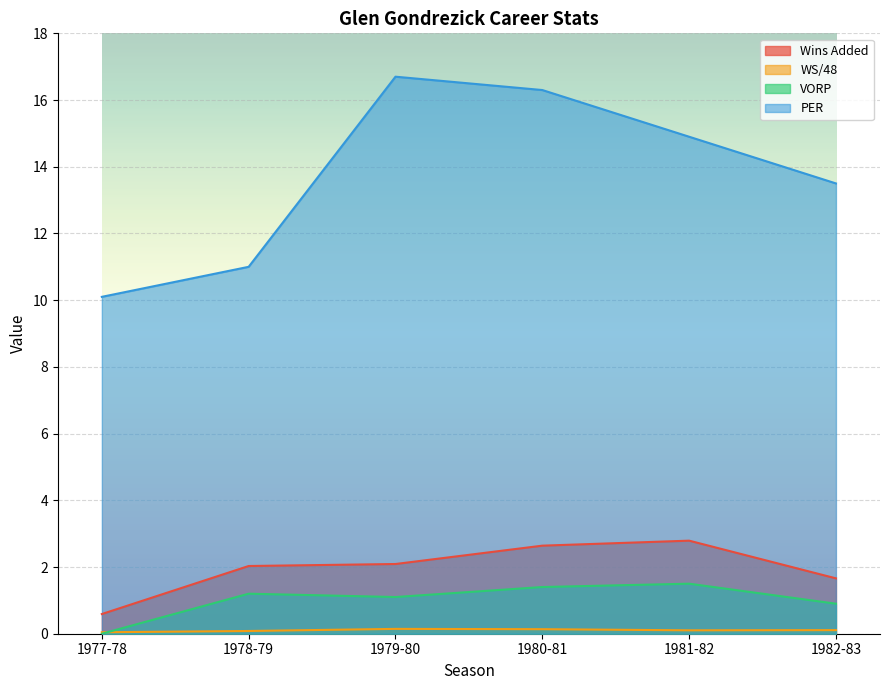

How many categories are shown in the chart?

6